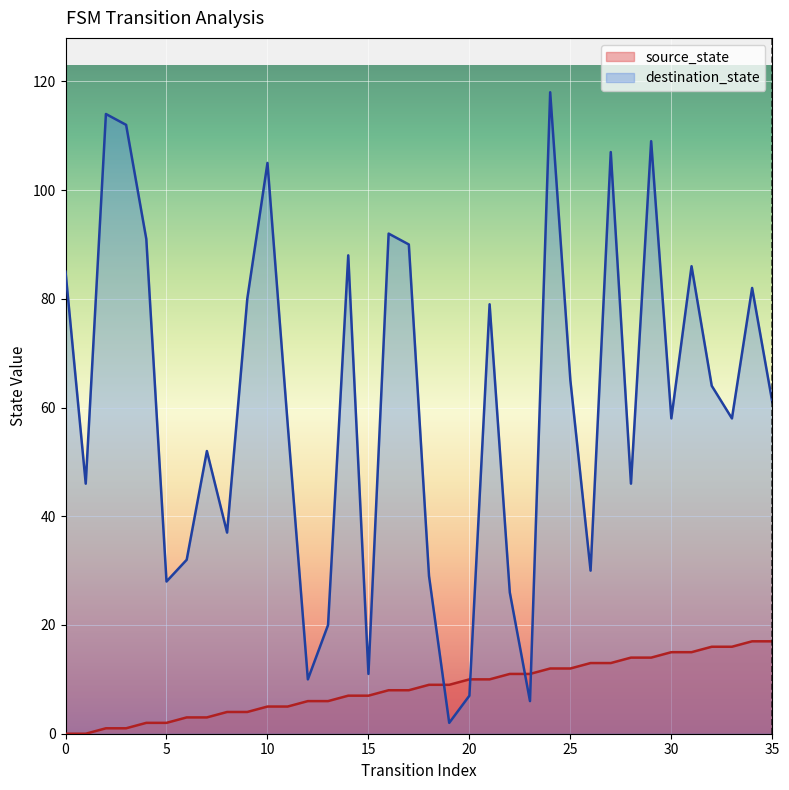

Where do source_state and destination_state first cross each other?

18 and 19